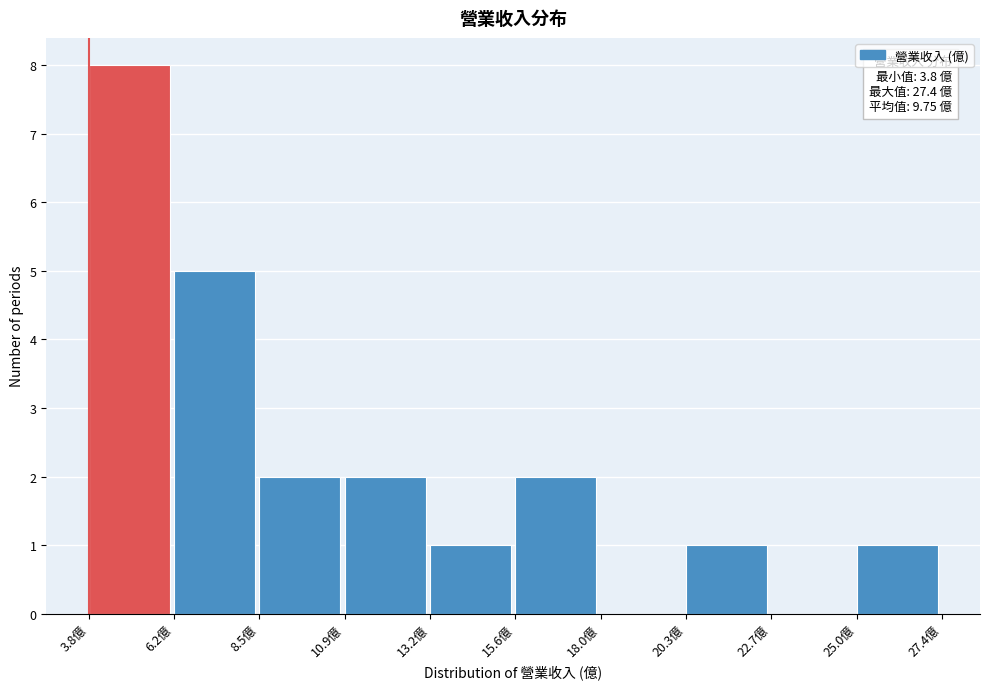

Which range on the x-axis has the tallest bar?

4.0 to 6.0